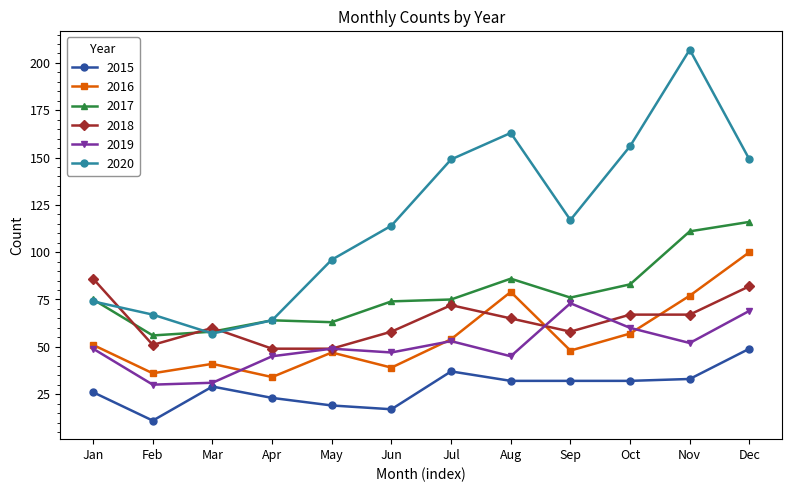

What is the difference between the maximum and minimum values in the 2015 series?

38